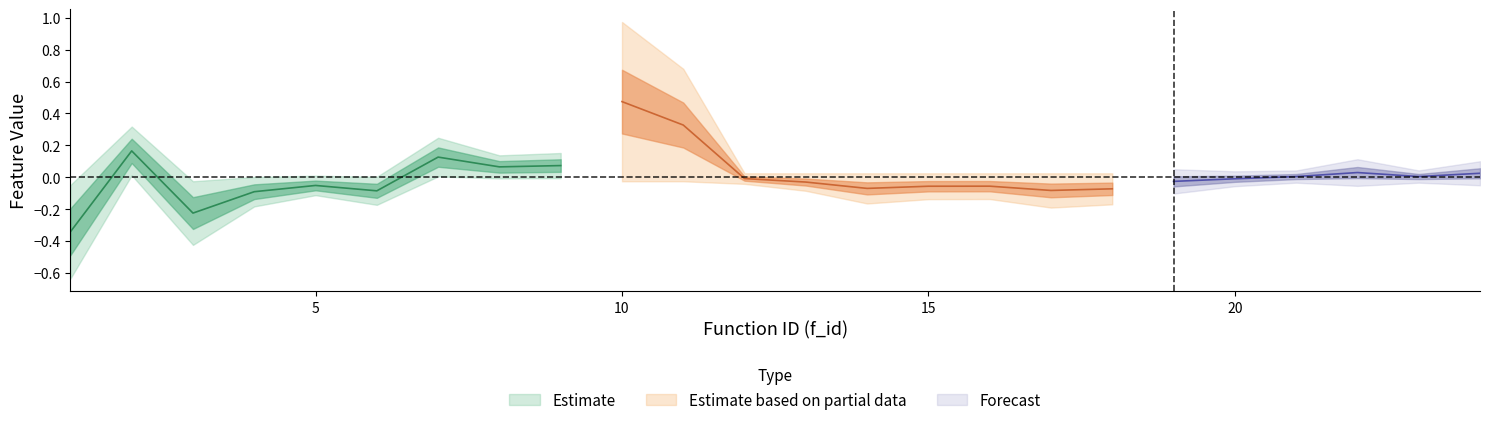

Rank the categories by ic.eps.ratio value from lowest to highest.

1, 17, 18, 22, 14, 21, 5, 19, 15, 16, 23, 3, 7, 13, 6, 4, 20, 24, 12, 8, 9, 2, 11, 10